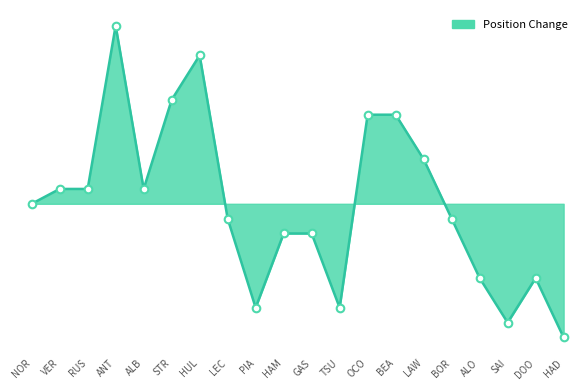

What is the change in value from TSU to BEA?

+13